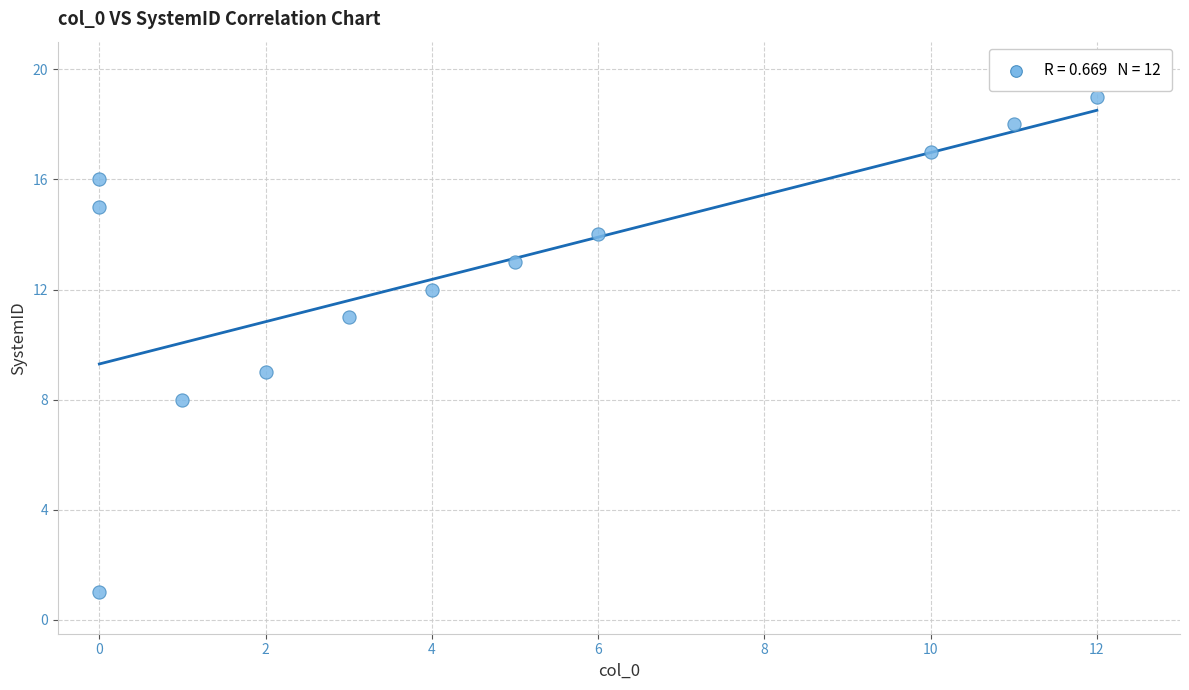

What is the range of Y values (max minus min)?

18